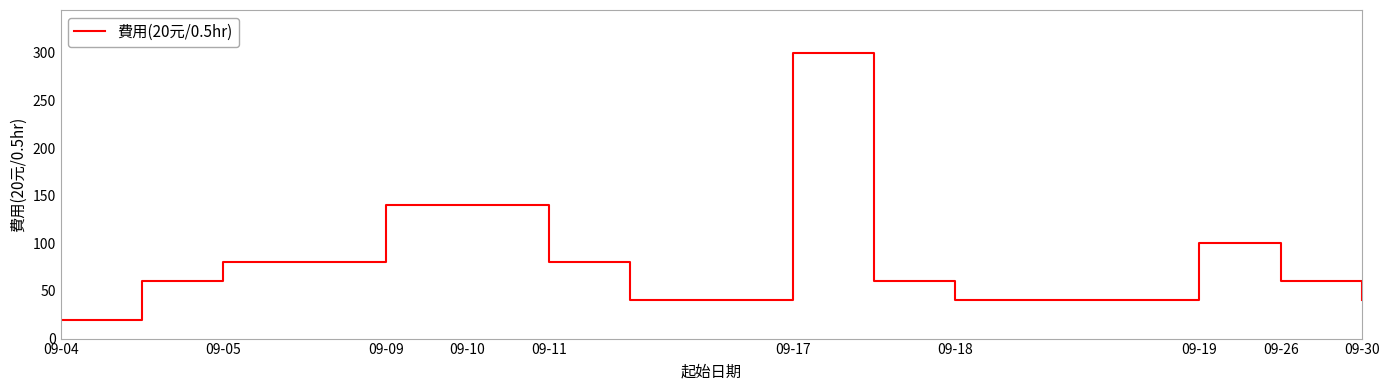

What is the smallest value displayed?

20